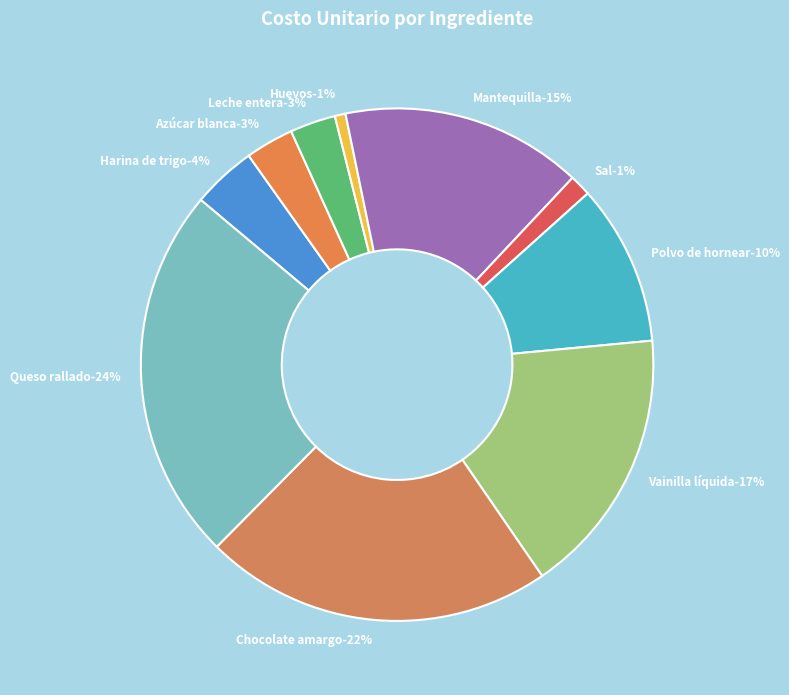

What is the total percentage of Queso rallado and Sal?

25.0%